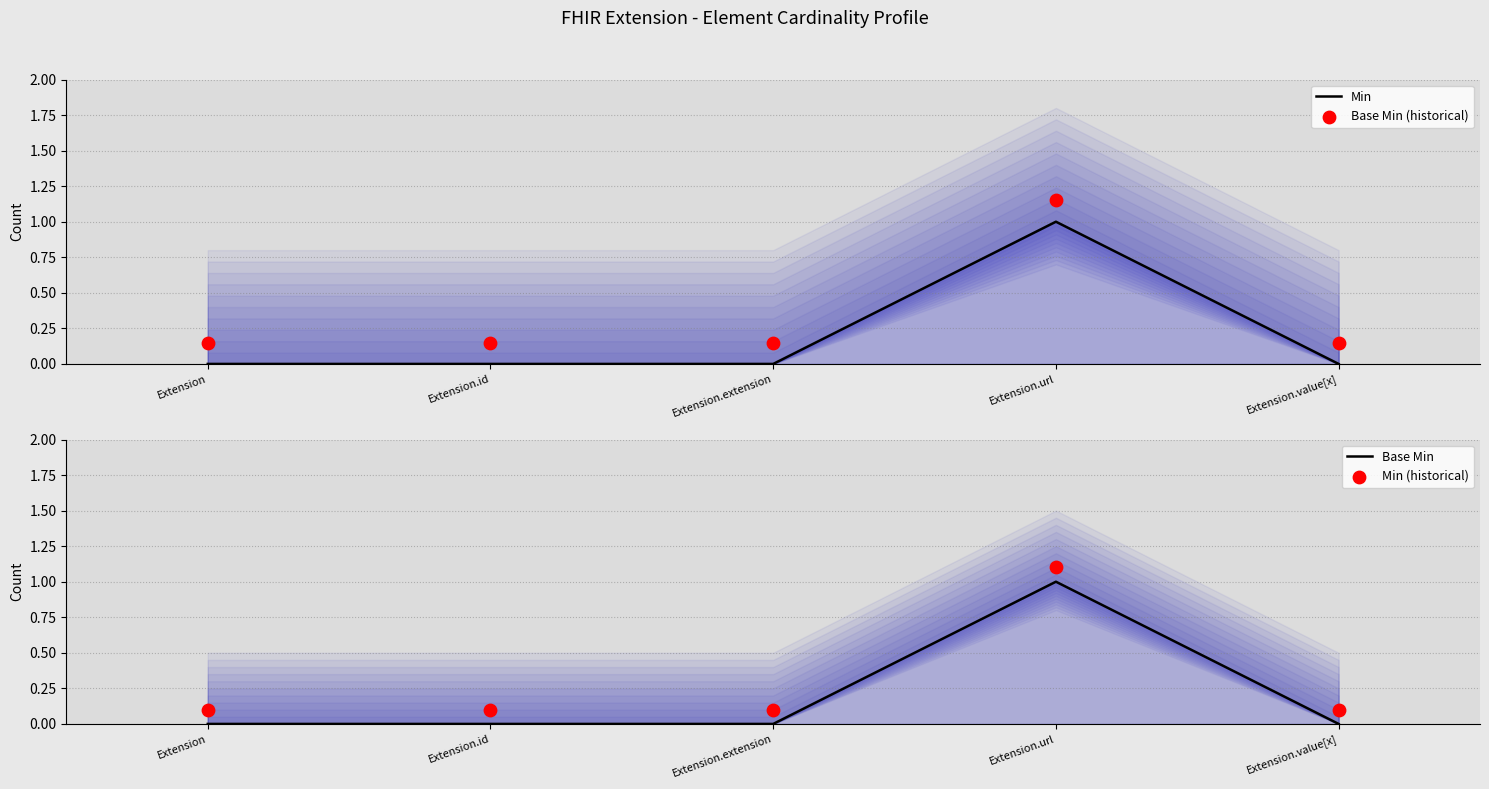

What is the total value across all series at Extension.id?

0.2